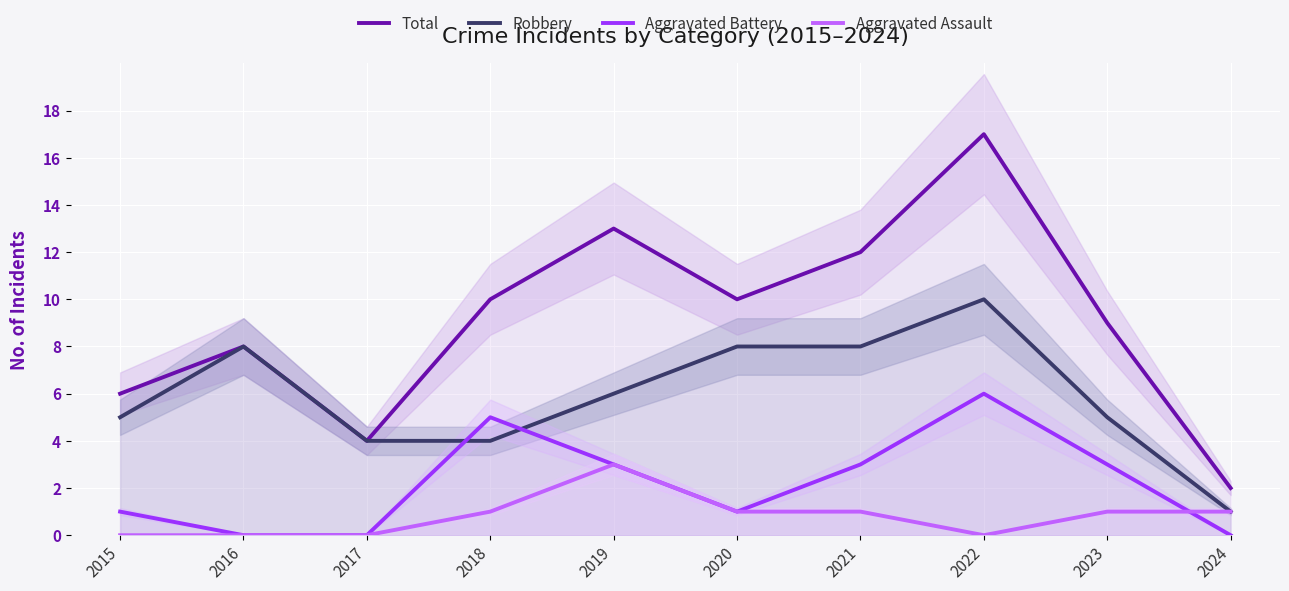

How many values in Aggravated Battery are above zero?

7